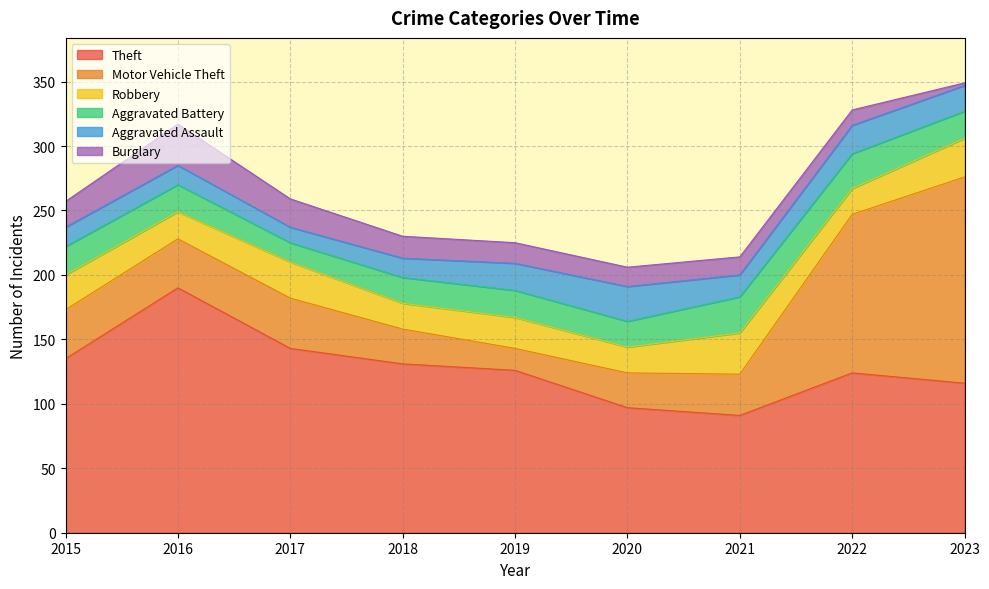

Reading left to right, extract all data points from this chart.

Theft: 135	190	143	131	126	97	91	124	116
Motor Vehicle Theft: 38	38	39	27	17	27	32	123	160
Robbery: 27	21	28	20	24	20	32	20	30
Aggravated Battery: 22	21	15	20	21	20	28	27	21
Aggravated Assault: 15	15	12	15	21	27	17	22	20
Burglary: 20	32	22	17	16	15	14	12	2